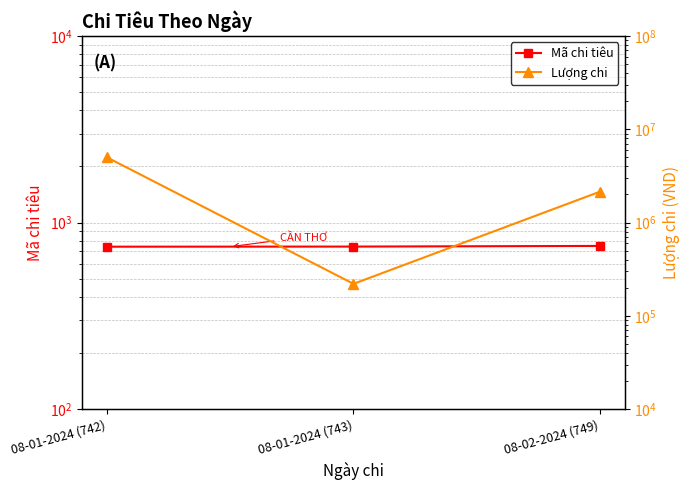

Which series changed the most between 08-01-2024 (742) and 08-02-2024 (749)?

Lượng chi